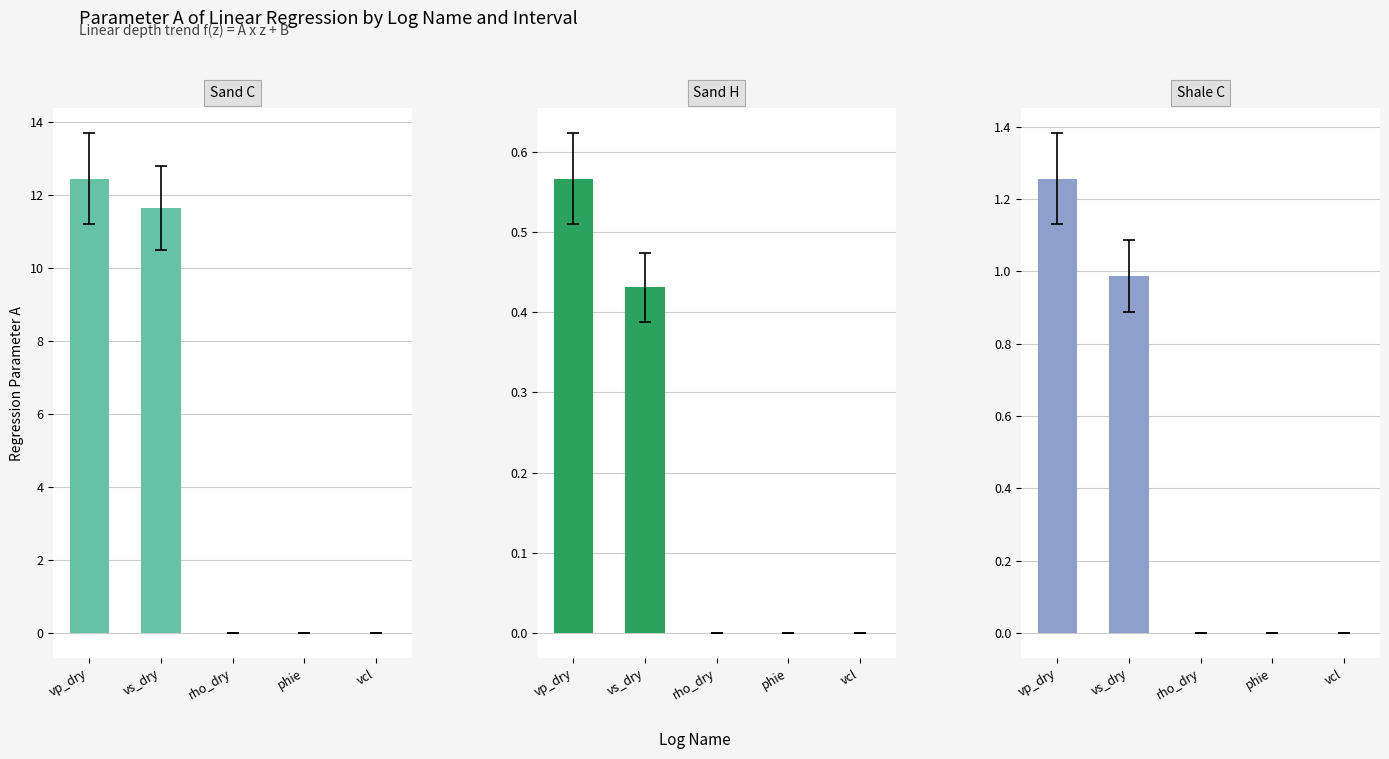

Which series has the widest spread of values?

Sand C